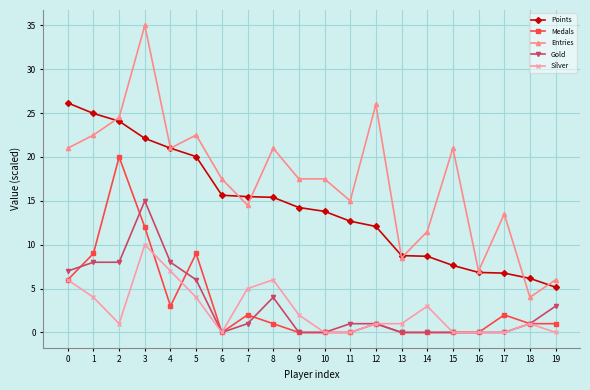

What is the value of the Gold point at the 3rd from the left?

8.0